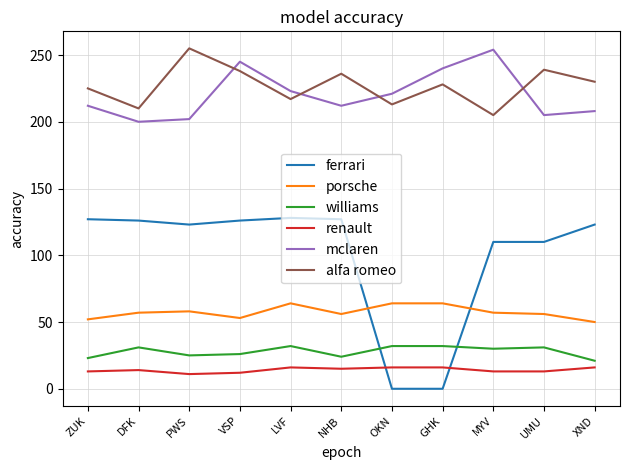

The renault series shows 15 at NHB. True or false?

True